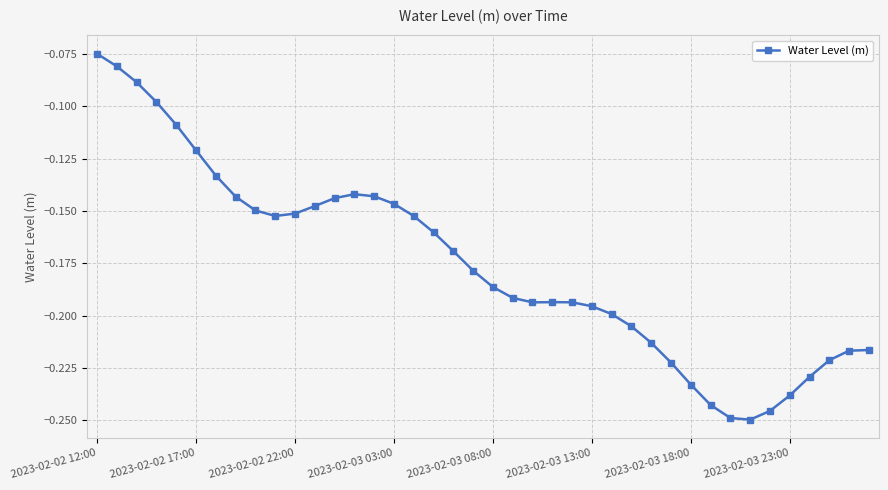

True or false: the data has more than 1 interior local peaks.

True